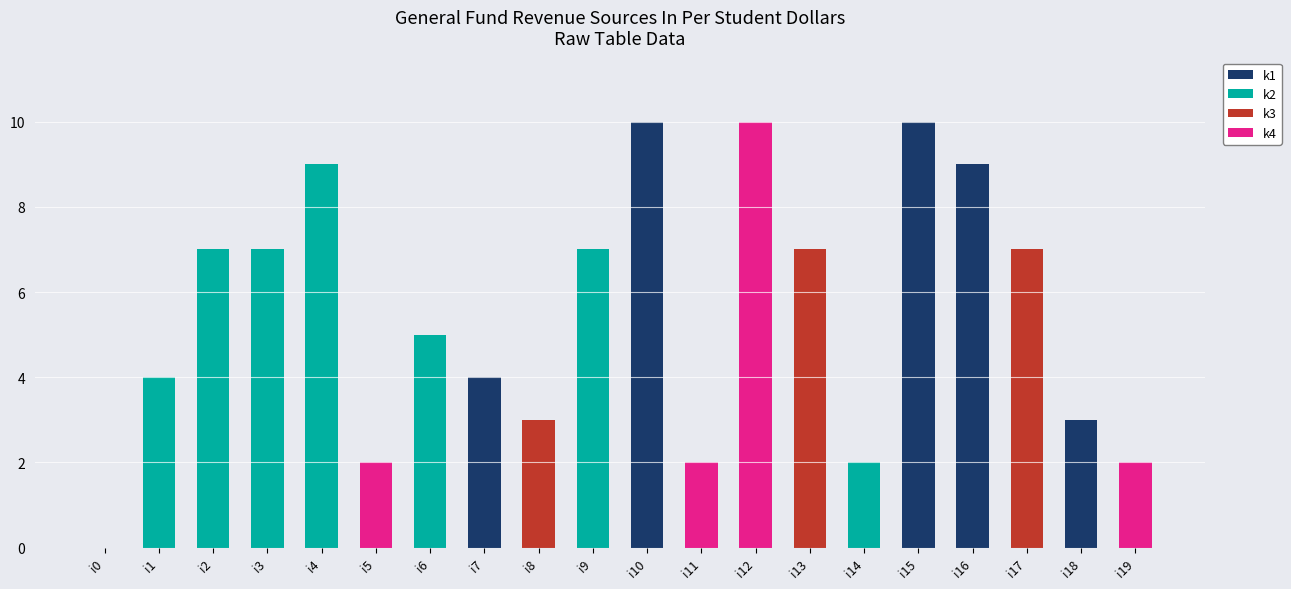

What is the total value across all series at i13?

7